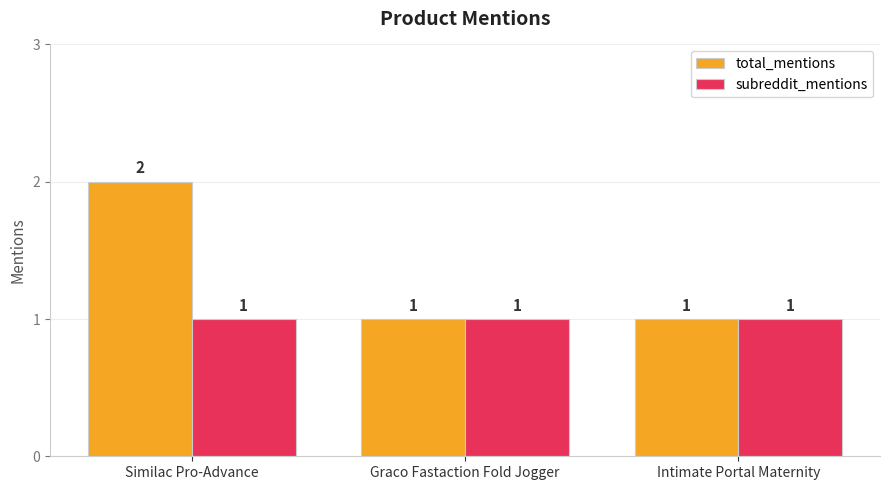

How many bars are there in each group?

2